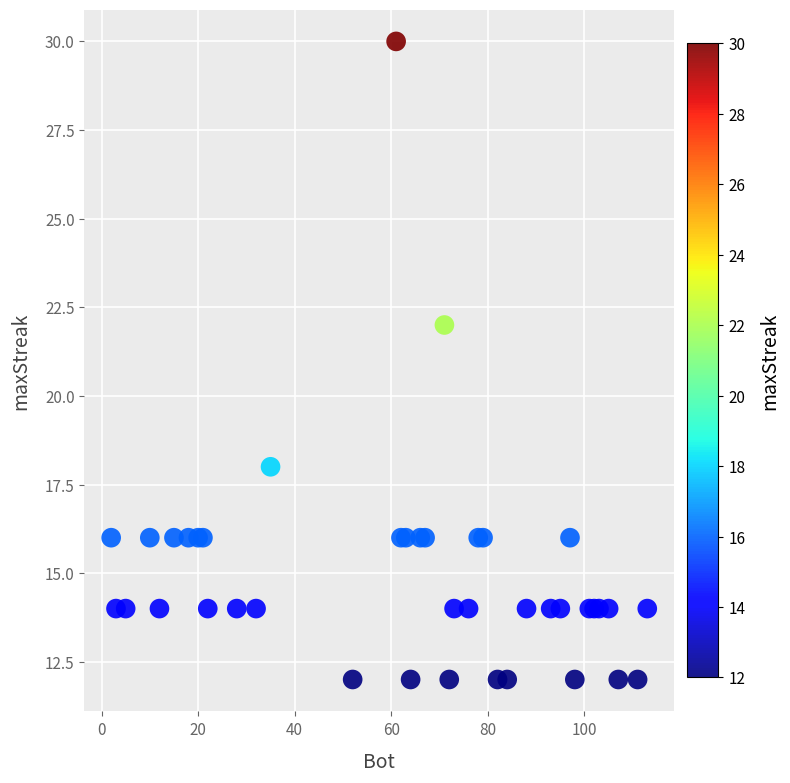

What Y value in the scatter plot is closest to 21?

22